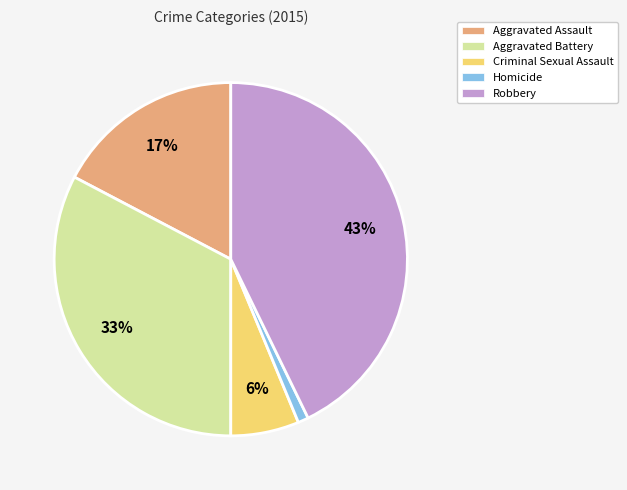

Is it true that Aggravated Assault is 25% of the pie?

False